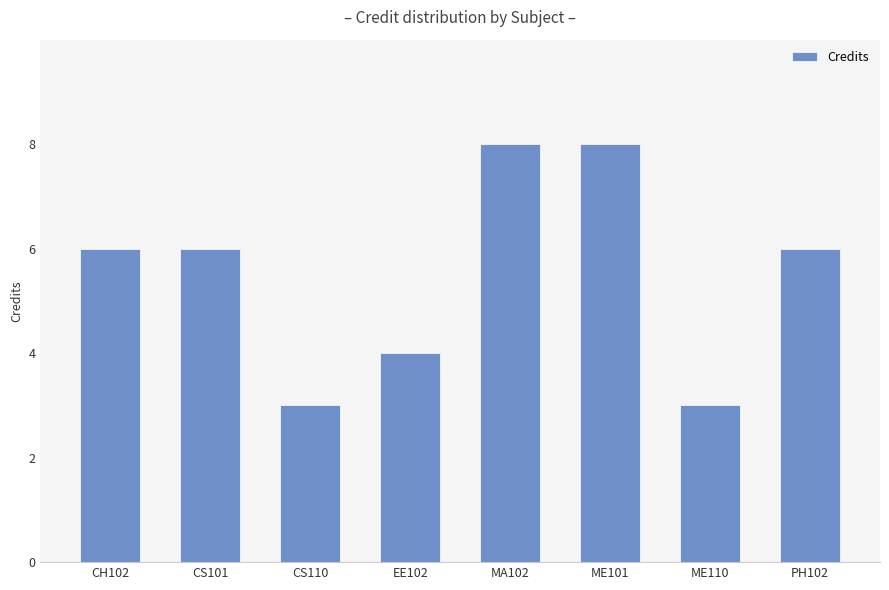

What is the label of the 7th bar from the left?

ME110